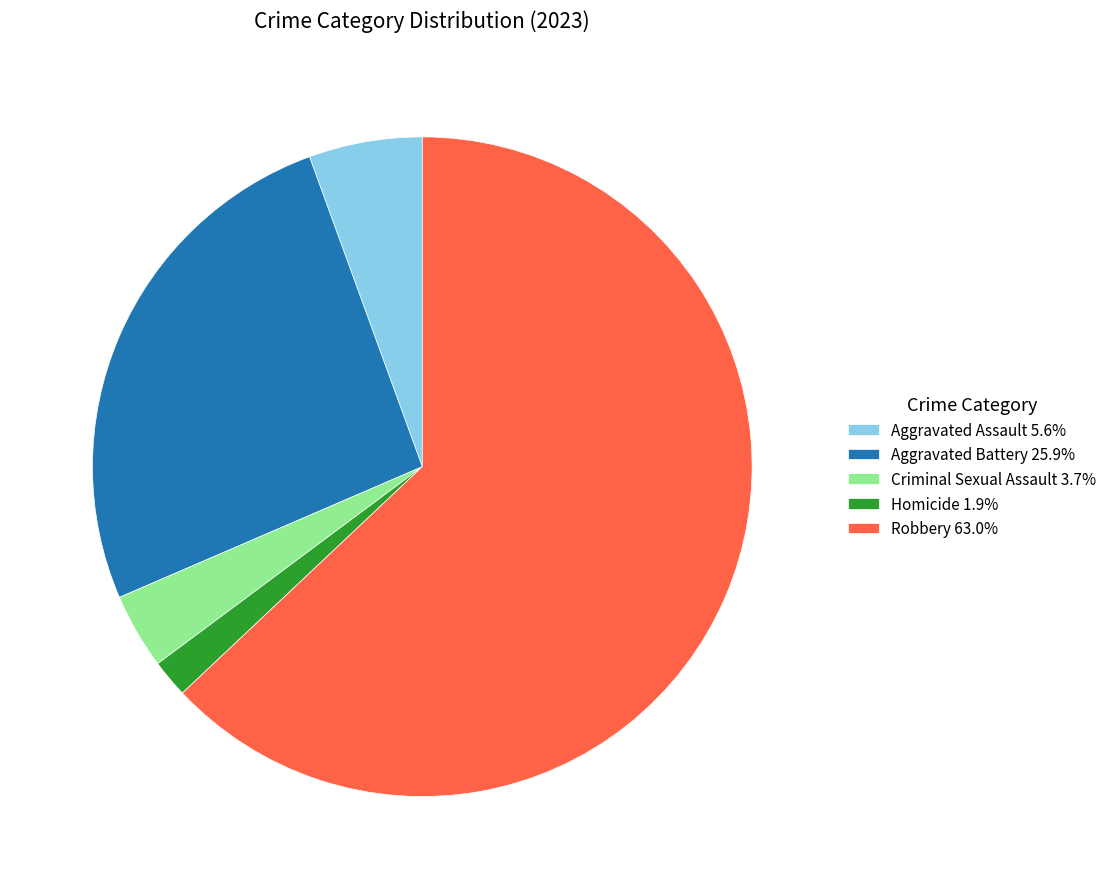

Does Aggravated Assault account for over 50% of the chart?

No